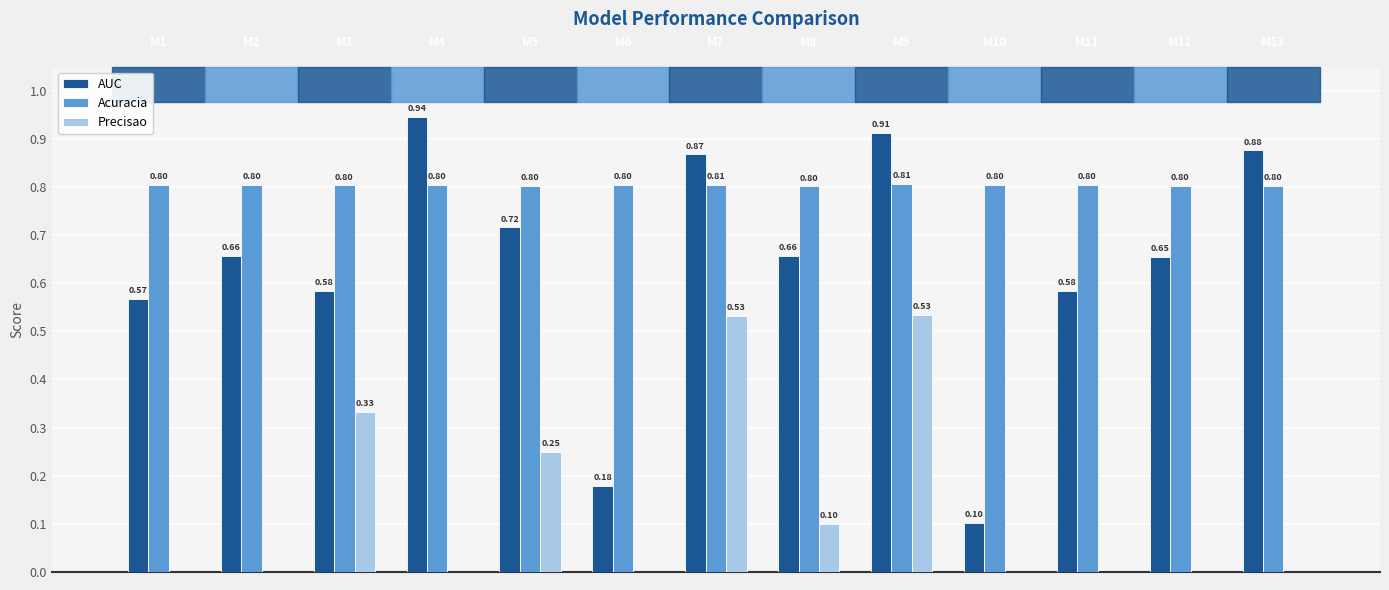

Which series has the largest total across all categories?

Acuracia